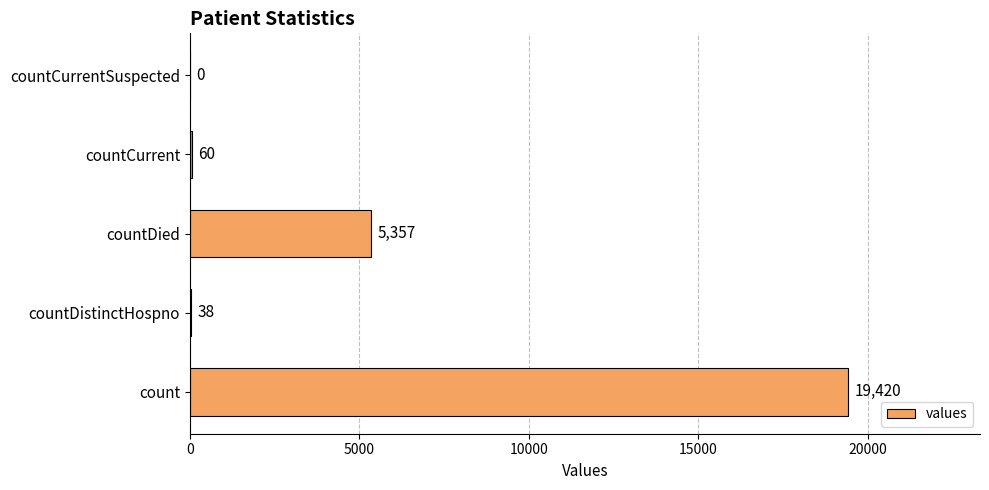

What is the change in value from count to countDied?

-14063